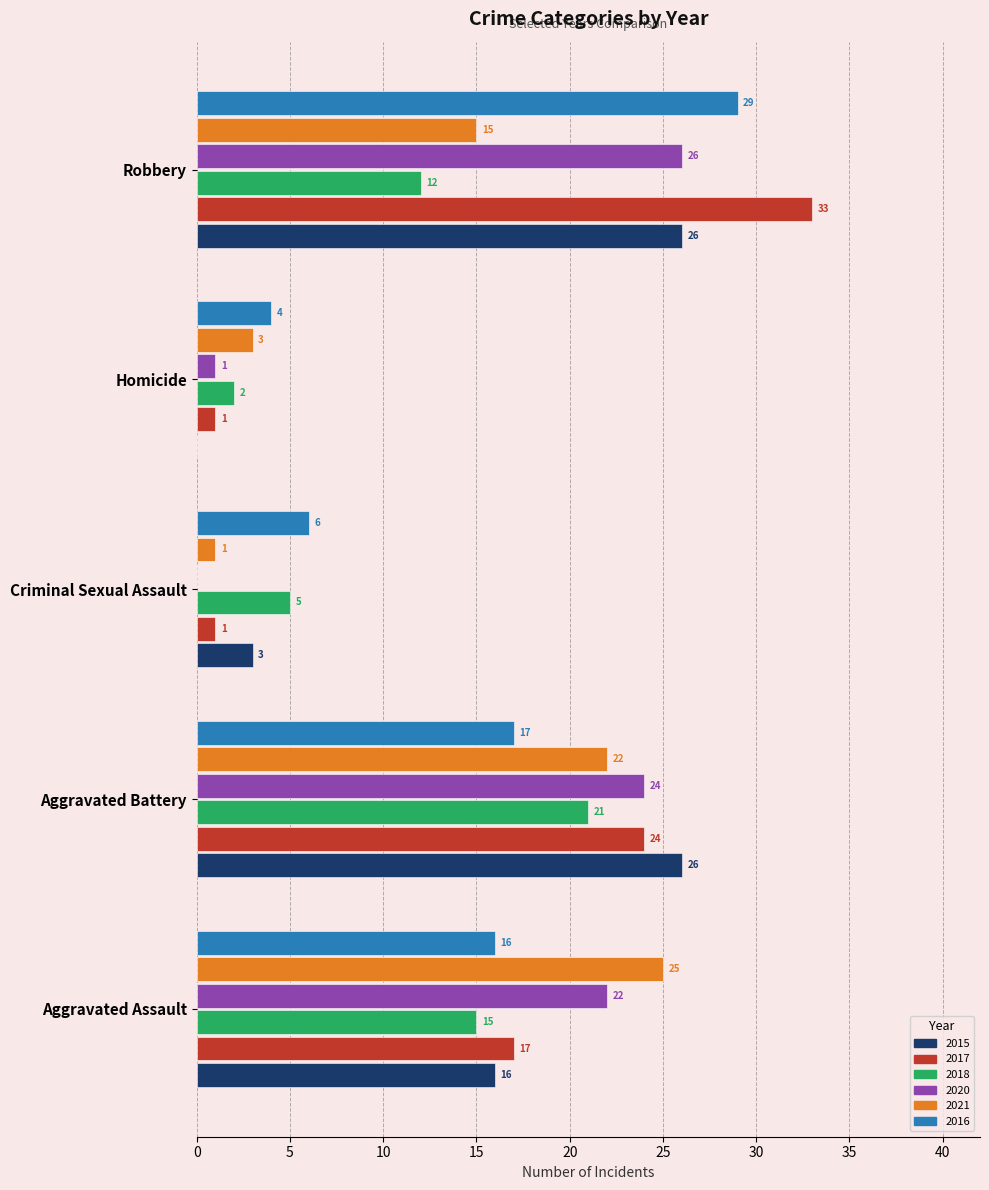

Is the value of 2017 at Aggravated Battery greater than the value of 2020 at Homicide?

Yes